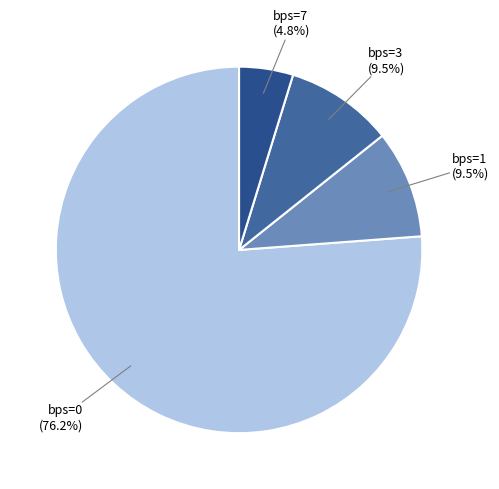

Does any single category account for the majority?

Yes